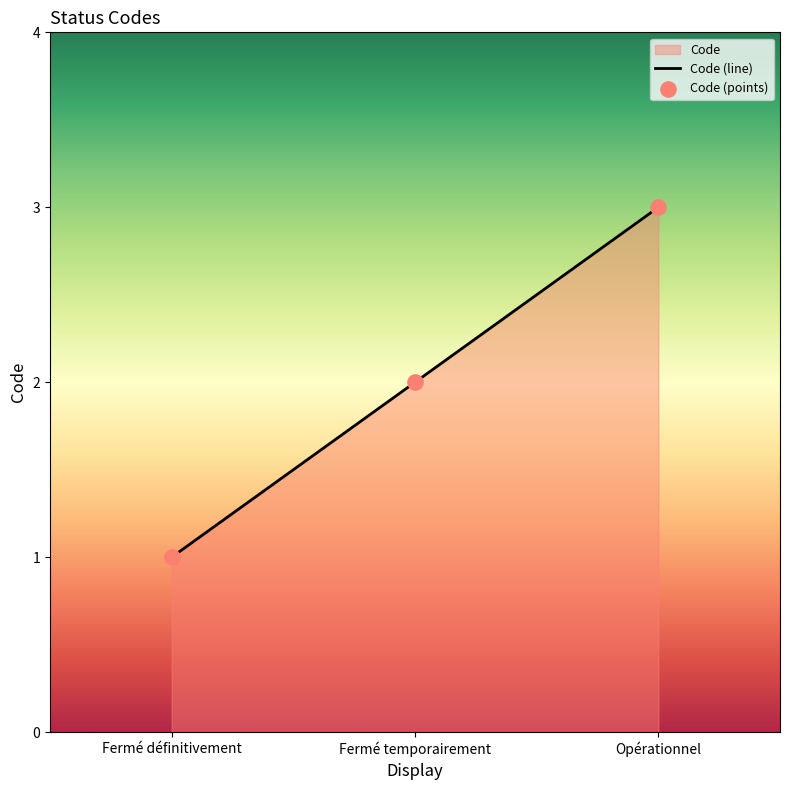

At which category is the sum across all series the highest?

Opérationnel